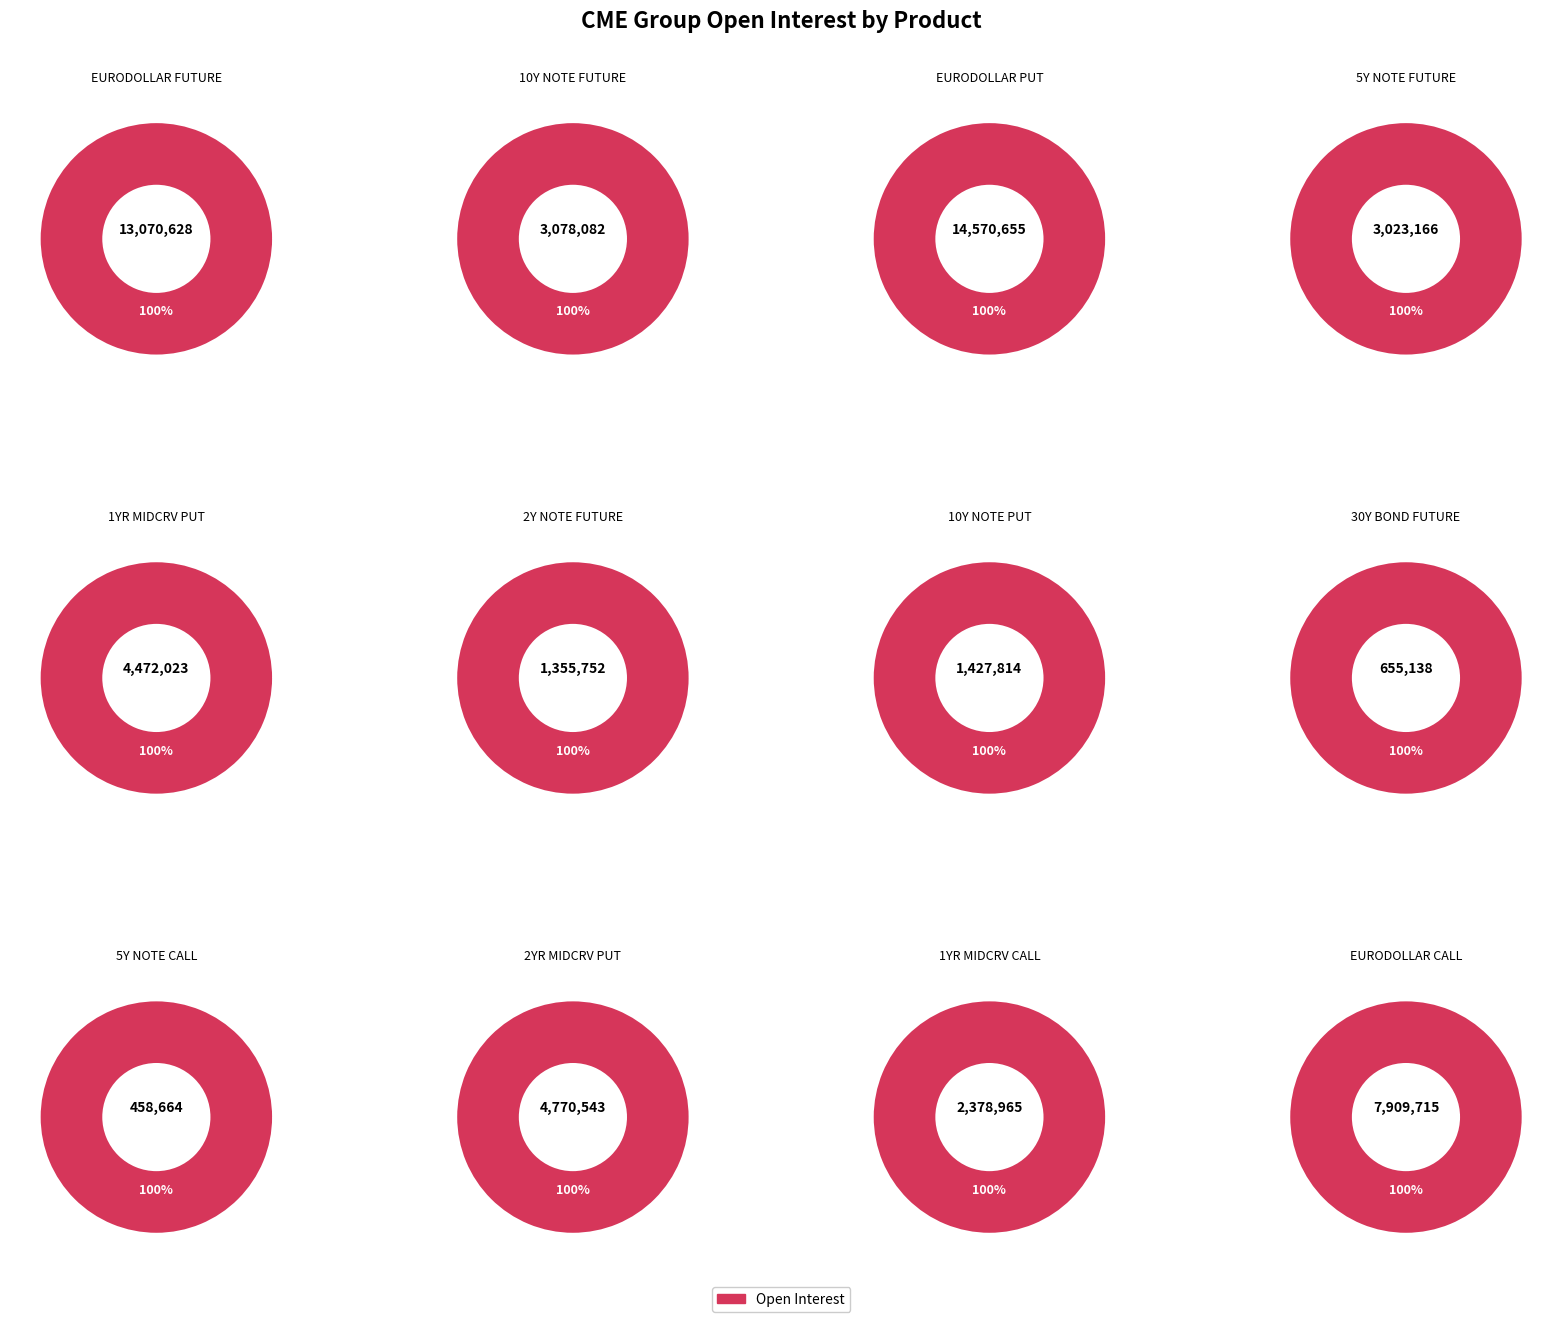

What is the change in value from 30Y BOND FUTURE to 5Y NOTE CALL?

-196474